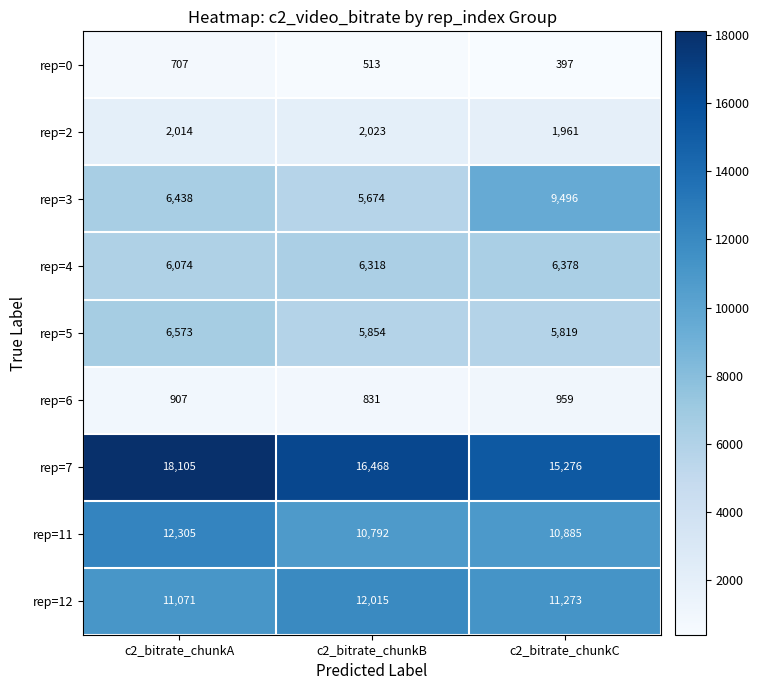

Which series changed the most between c2_bitrate_chunkA and c2_bitrate_chunkB?

rep=7